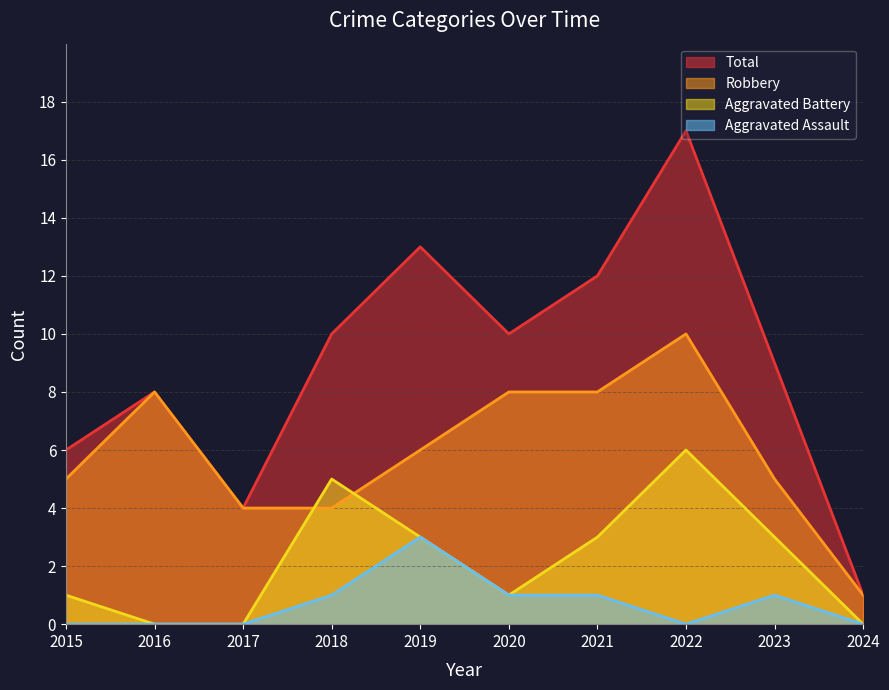

How many lines are shown in the chart?

4